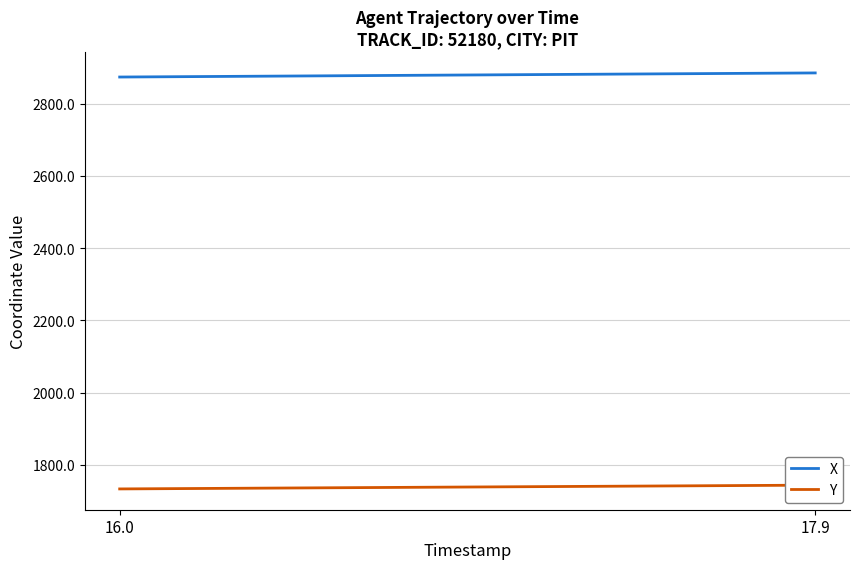

What is the minimum value for X?

2873.5